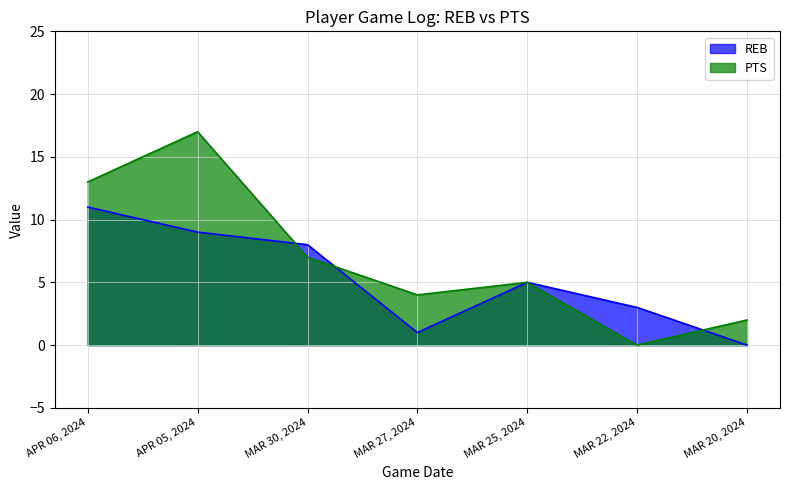

In REB, how many points are higher than both neighbors (excluding endpoints)?

1